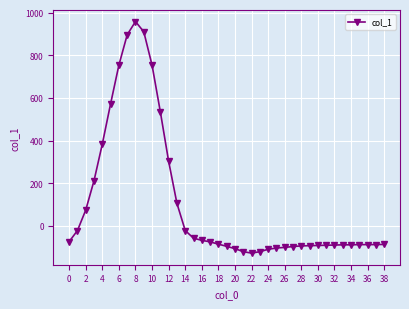

What is the average value?

105